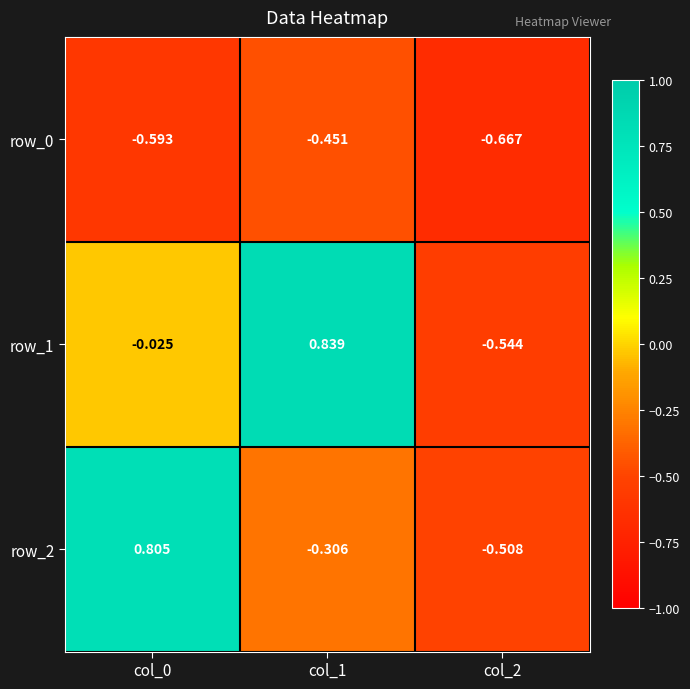

What is the difference between the row_1 values at col_1 and col_2?

1.4